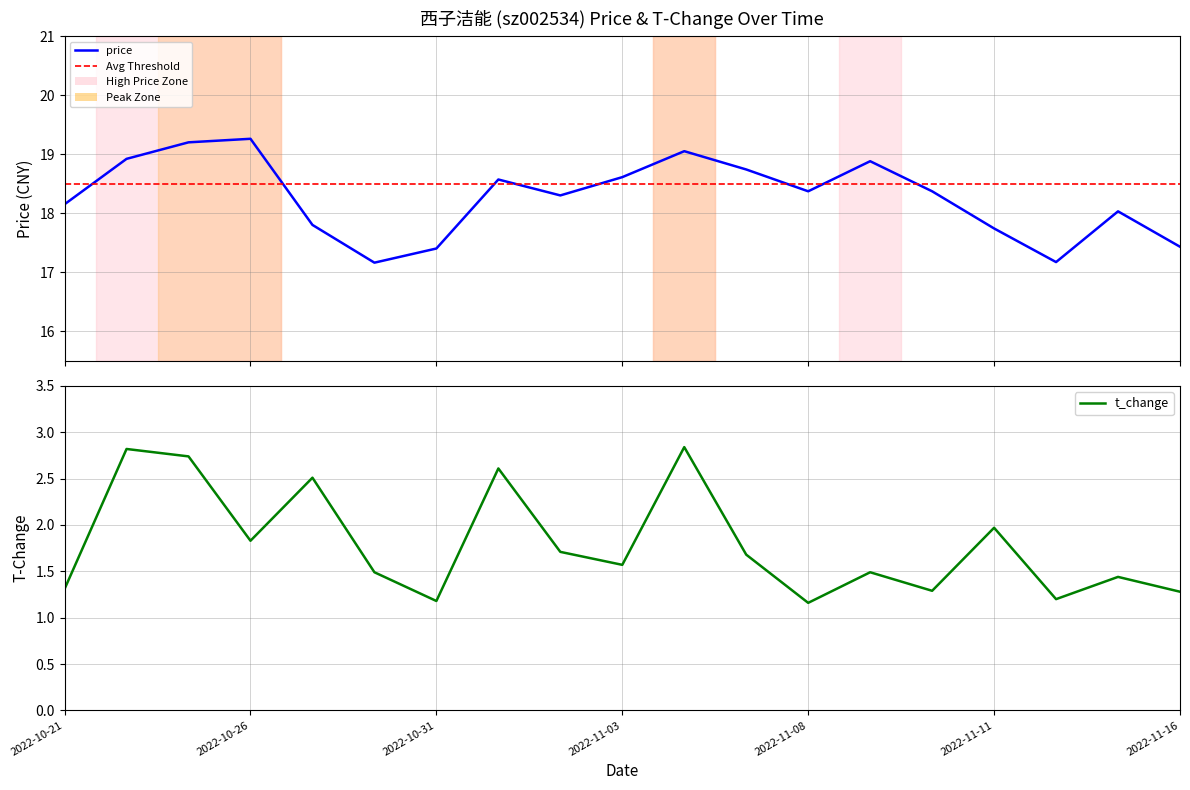

What position from the right is 2022-11-03?

10